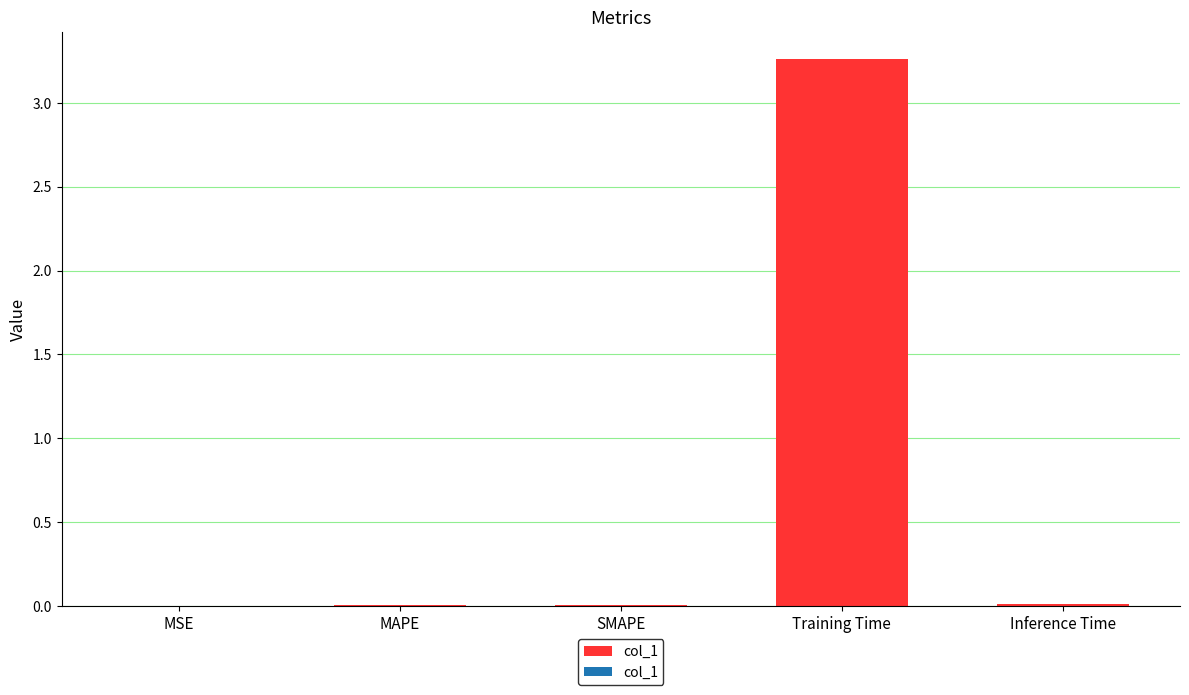

Which label corresponds to the largest value in the chart?

Training Time